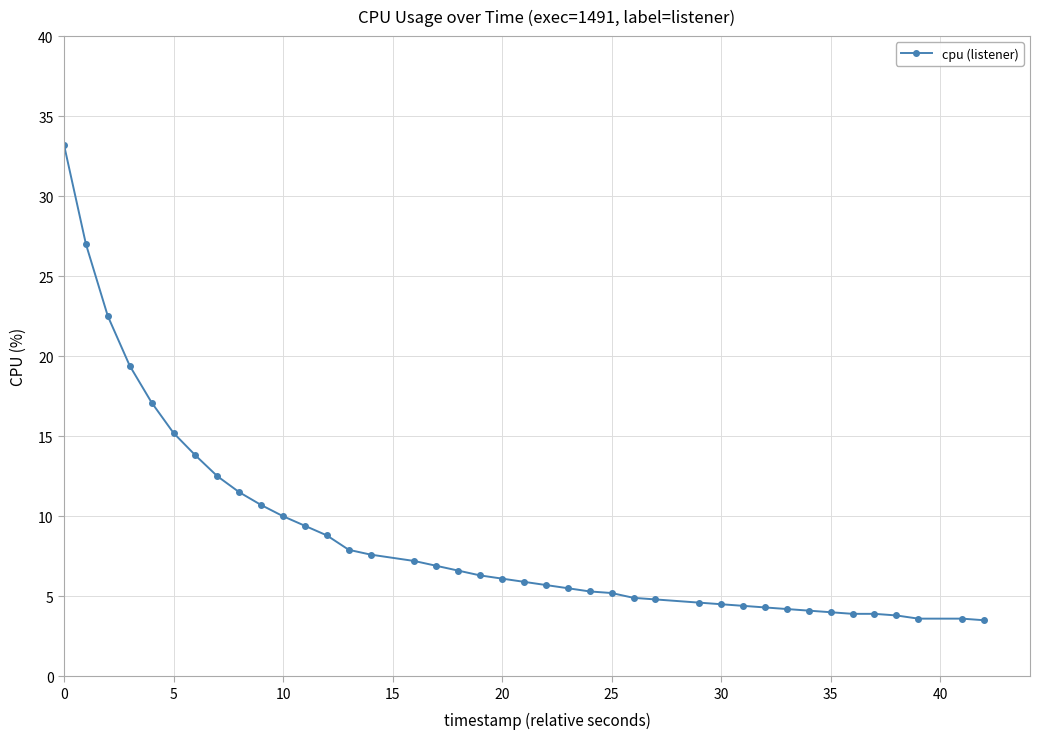

What is the difference between the maximum and minimum values?

29.7